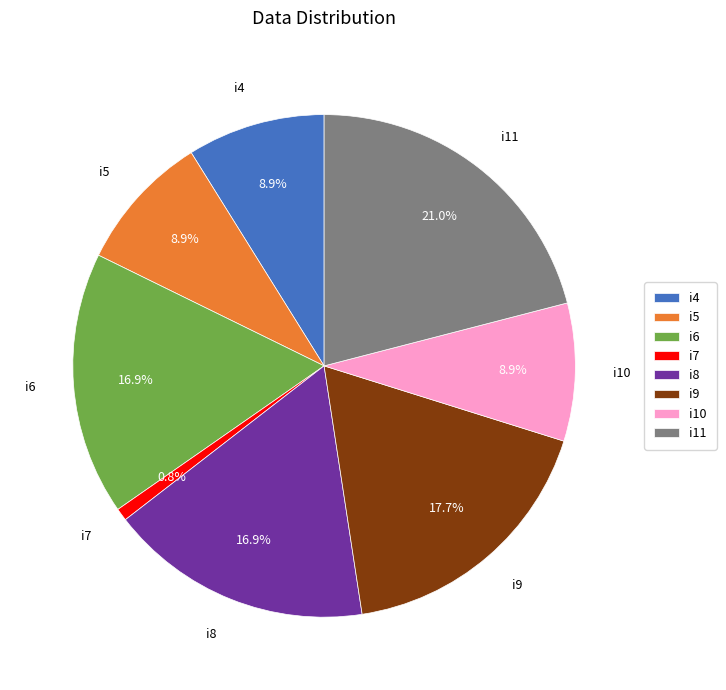

What portion of the pie excludes i10?

91.1%